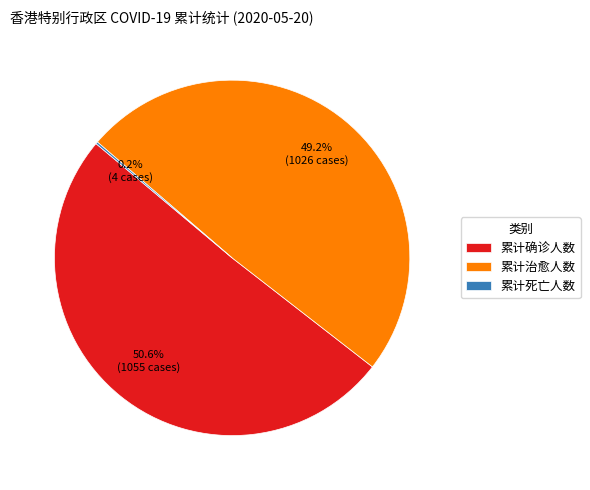

What is the majority slice?

累计确诊人数